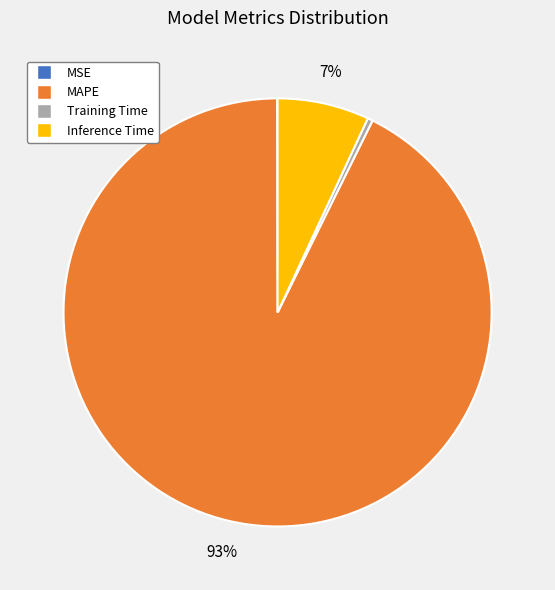

Which slice is the largest?

MAPE